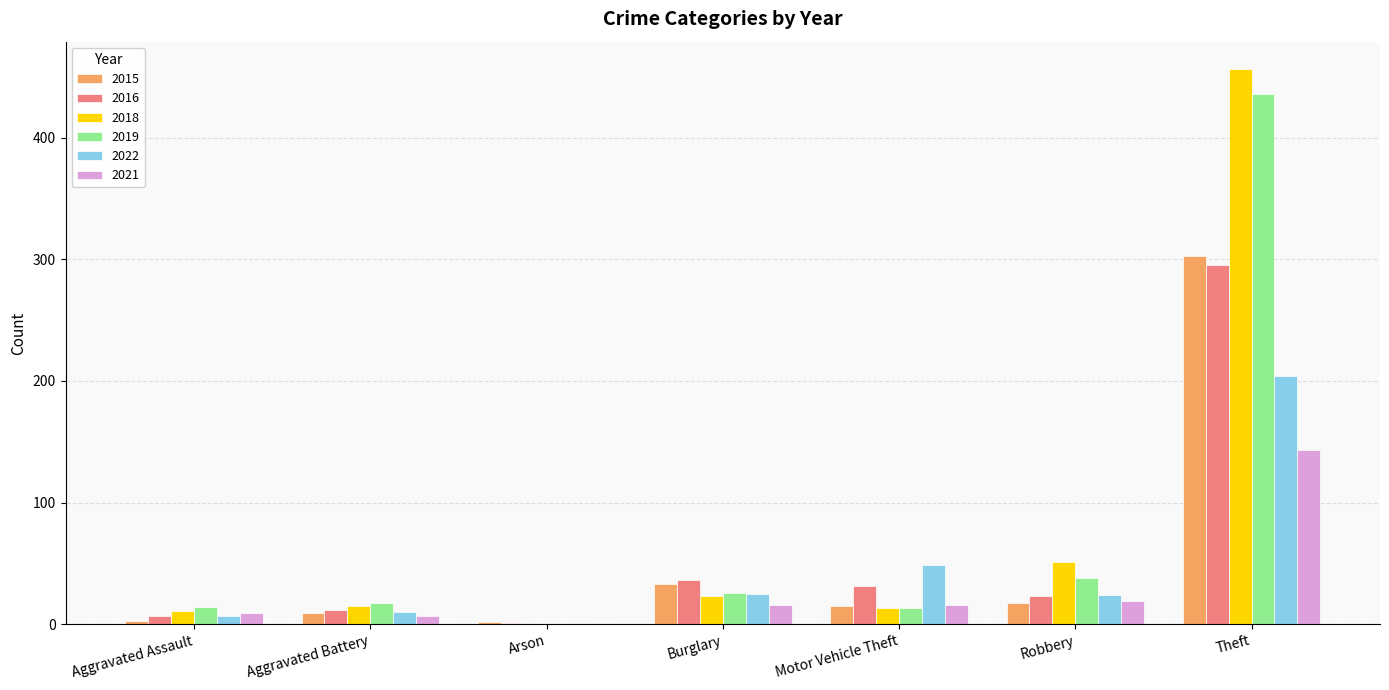

True or false: 2018 has a value of 11 at Aggravated Assault.

True